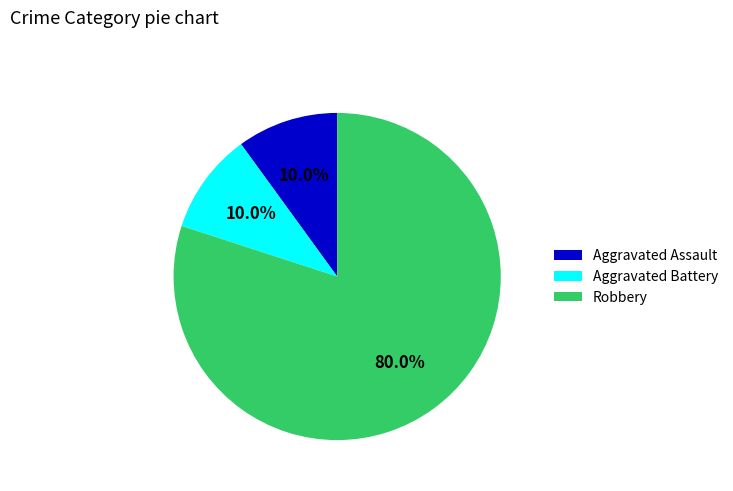

To the nearest percent, what is the difference between the largest and smallest slice percentages?

70%